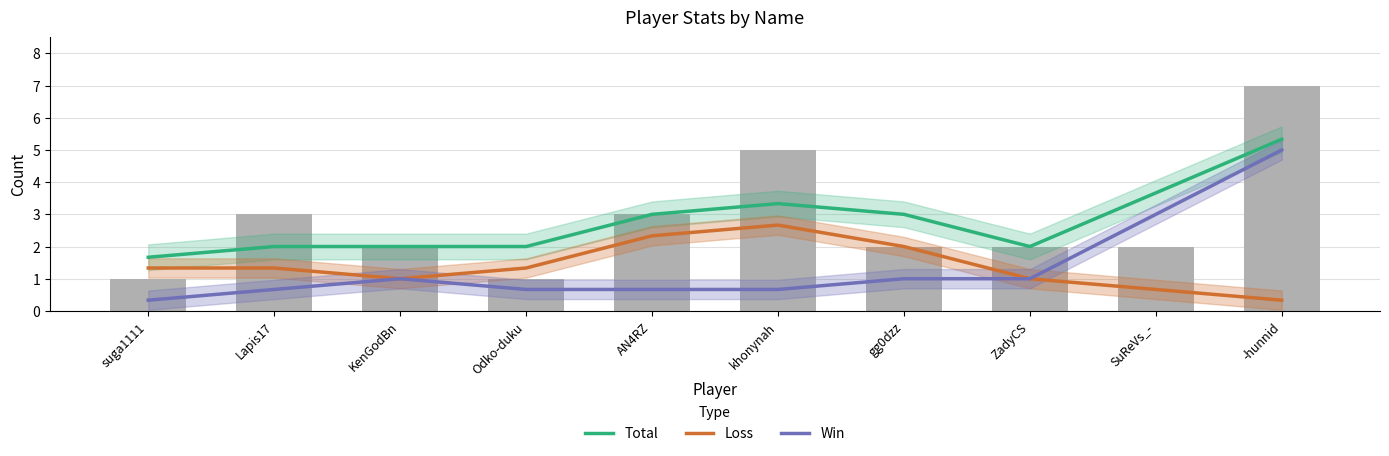

Between KenGodBn and Odko-duku, which series saw the biggest shift?

Win